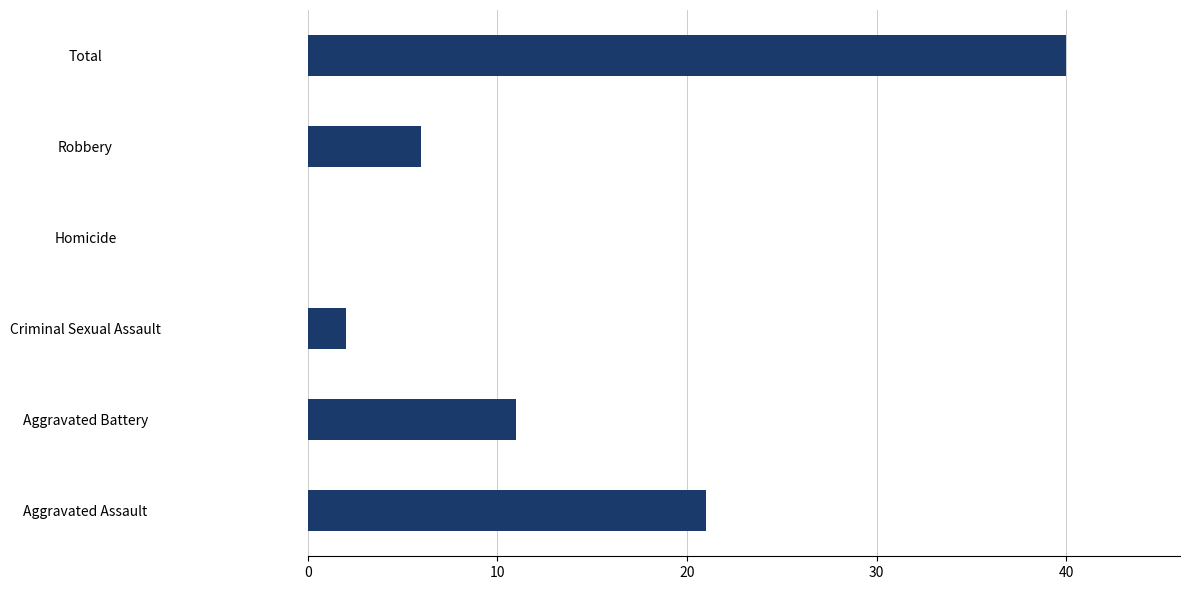

Are the bars horizontal?

Yes